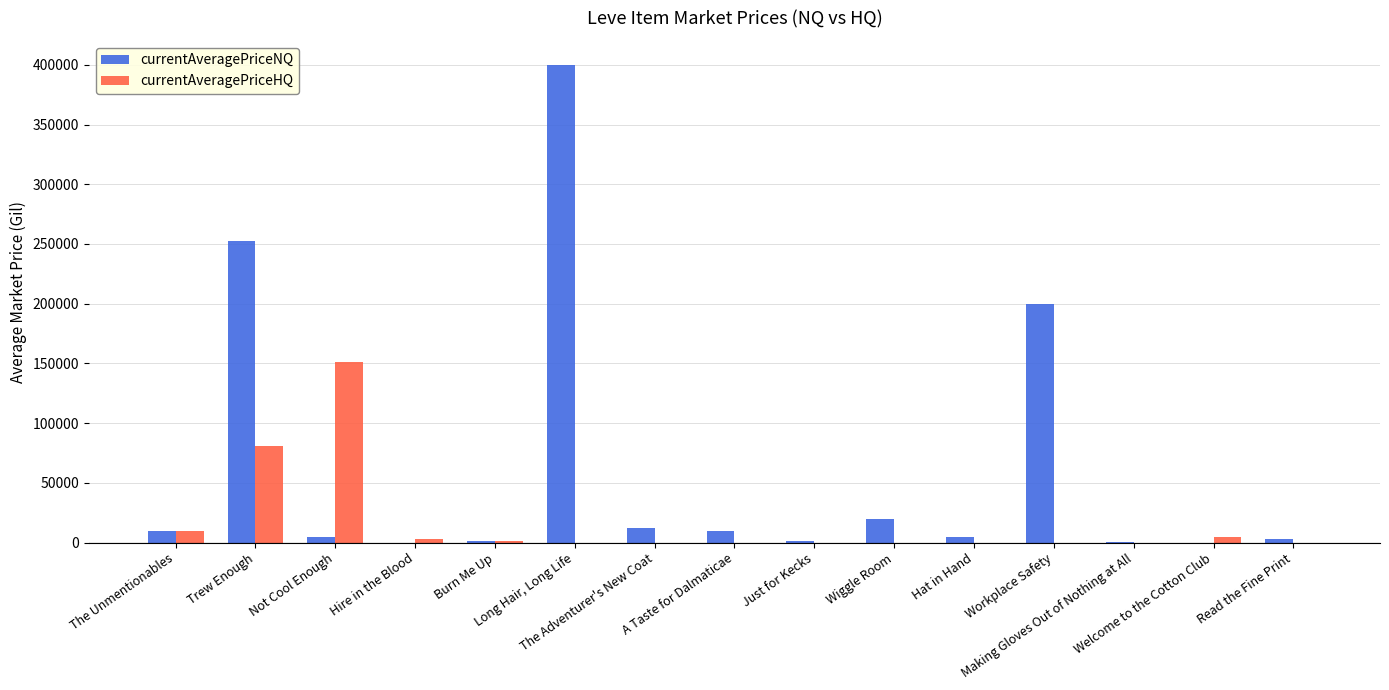

How many categories are shown in the chart?

15